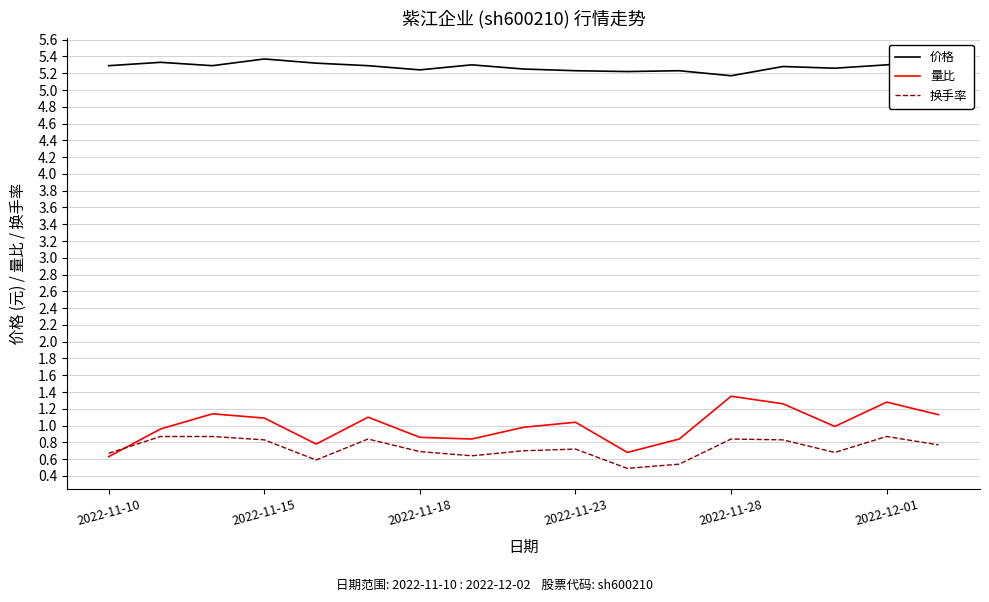

Which series has the largest range (max minus min)?

量比